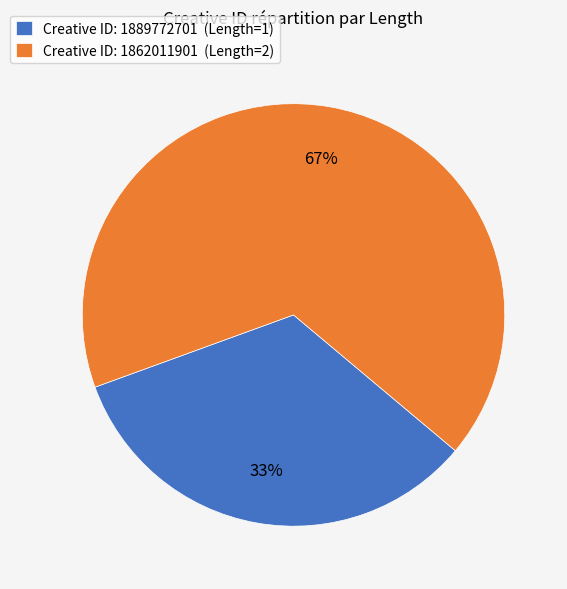

To the nearest percent, what percentage of the pie is Creative ID: 1862011901 (Length=2)?

67%